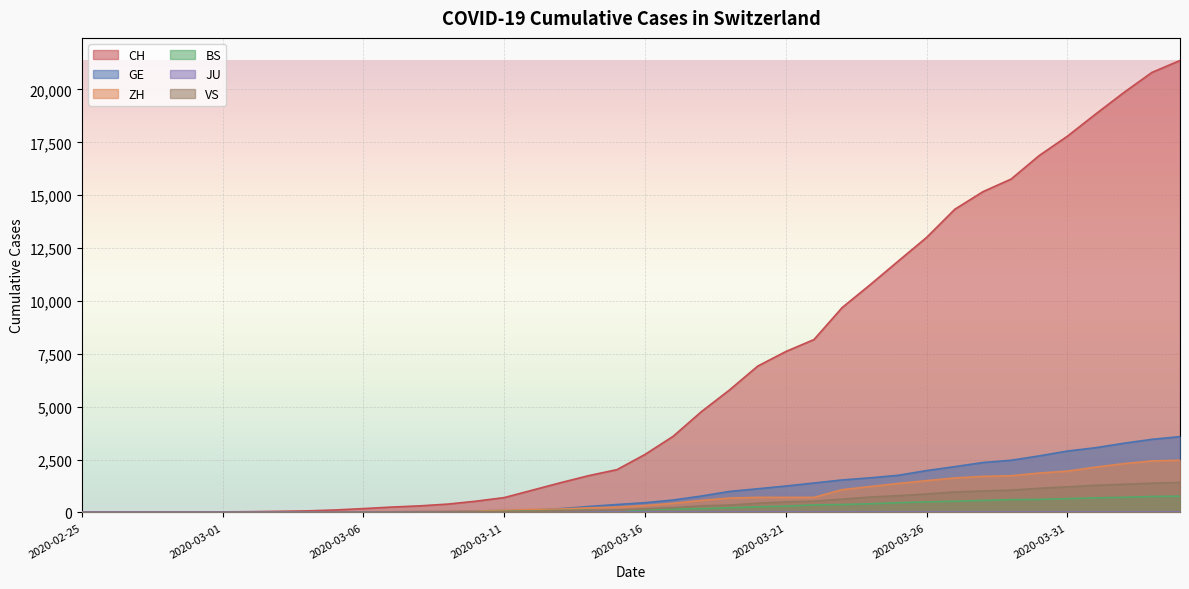

At which label does BS reach its minimum?

2020-02-25